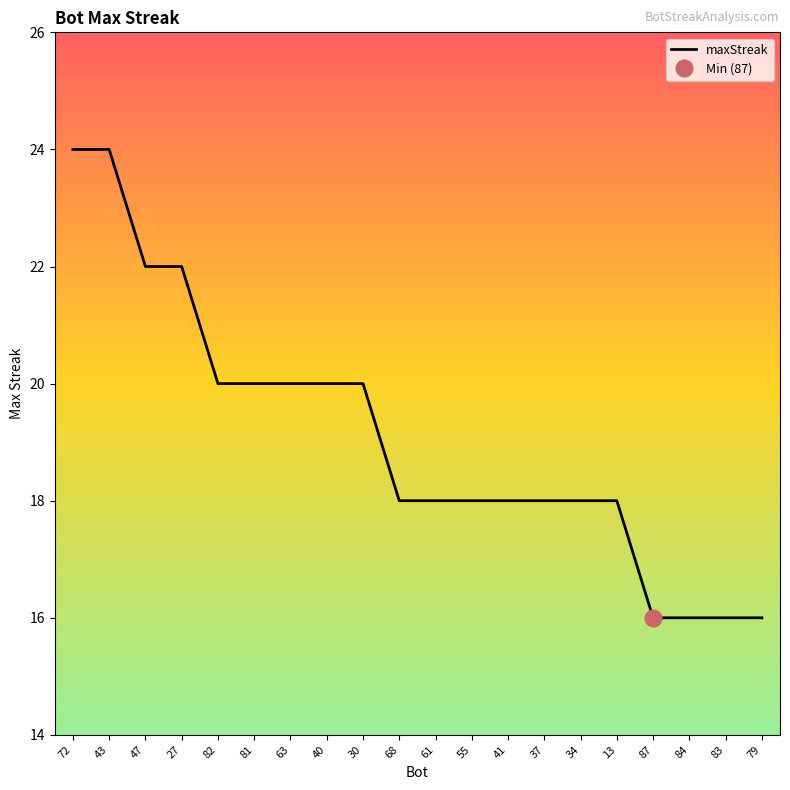

What is the average value?

19